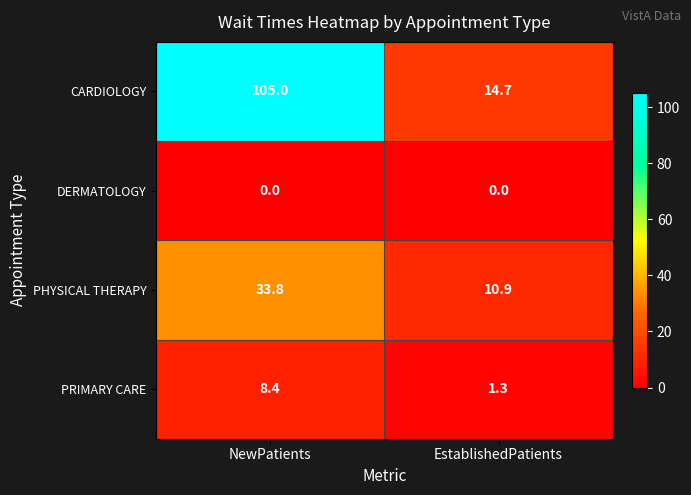

What is the difference between the maximum and minimum values in the PRIMARY CARE series?

7.1